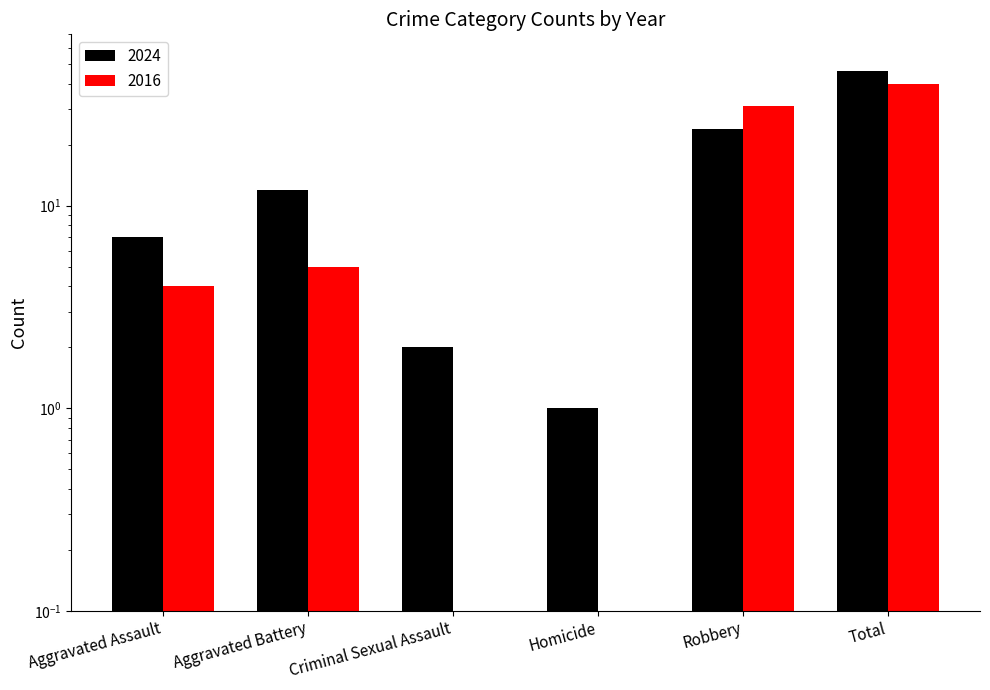

Count the number of categories in the chart.

6